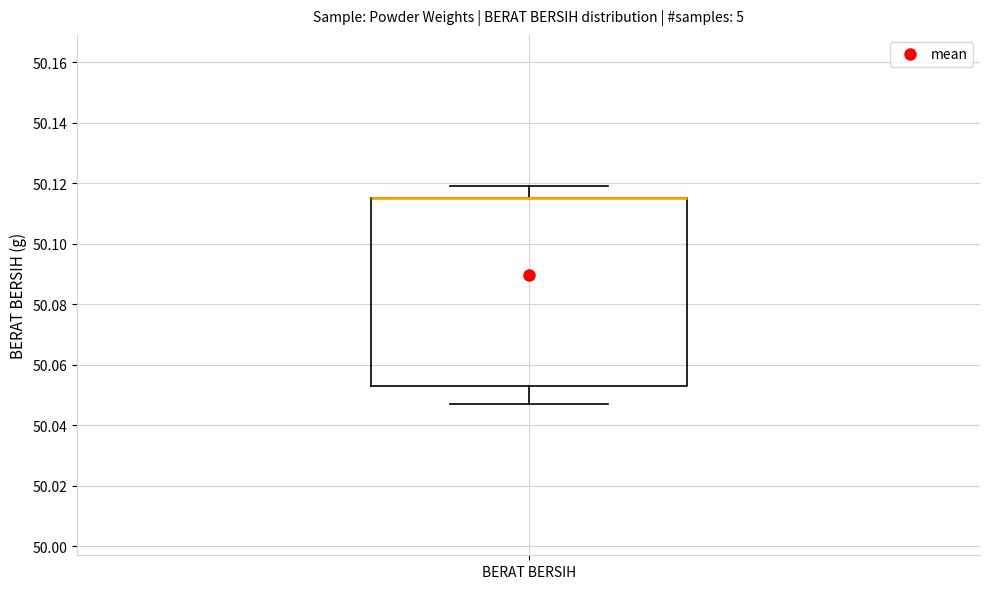

Transcribe this box plot: give where the median line is, the range the box spans, and where the two whiskers end, as read against the y-axis. The values are not printed on the chart, so give them approximately, as read against the axis.

median 50.116 (drawn on the box's upper edge), box 50.054 to 50.116, whiskers 50.048 to 50.120